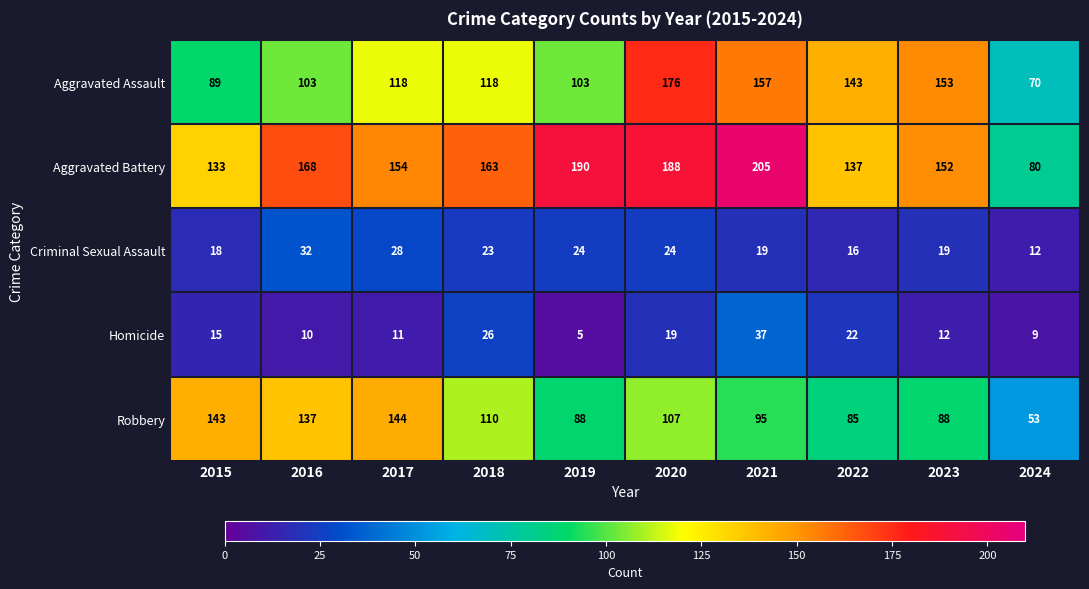

Is the value of Aggravated Assault at 2020 greater than the value of Criminal Sexual Assault at 2024?

Yes